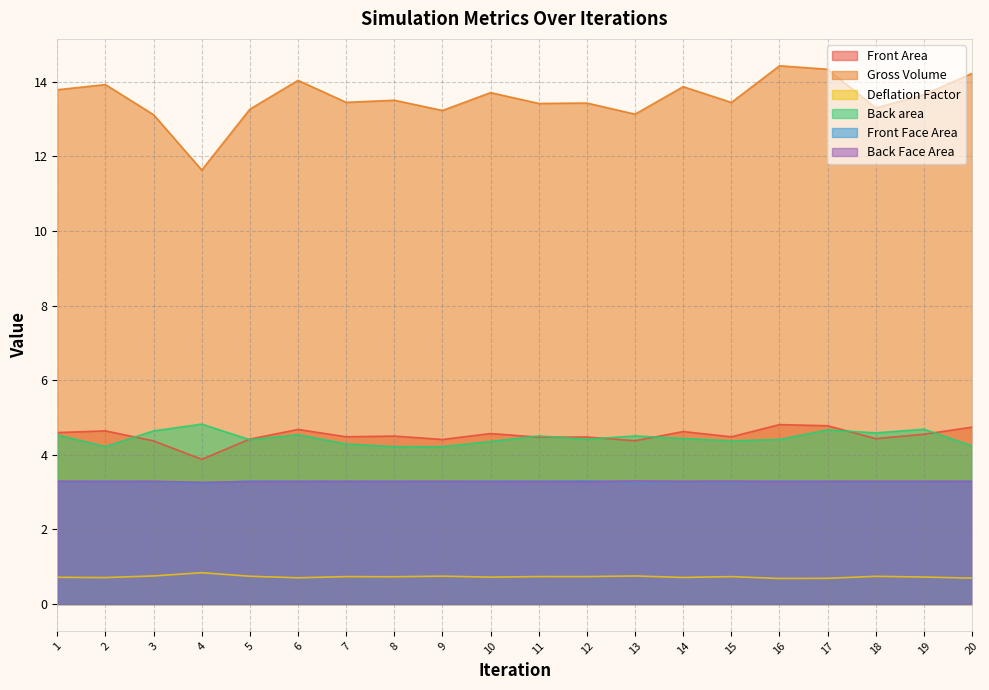

True or false: Deflation Factor and Gross Volume cross at least once.

False